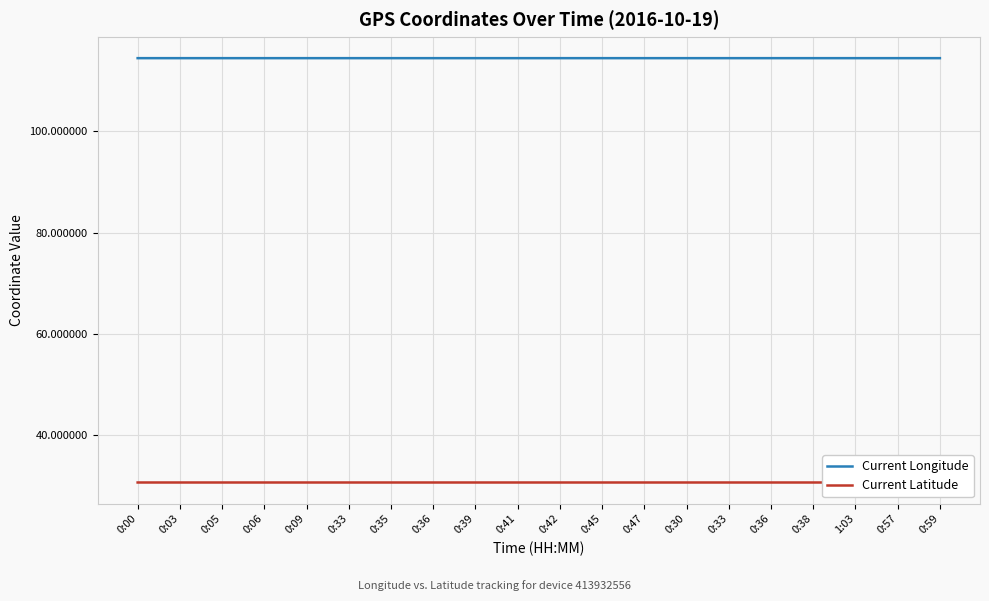

List the series in order of their overall mean, highest first.

Current Longitude, Current Latitude